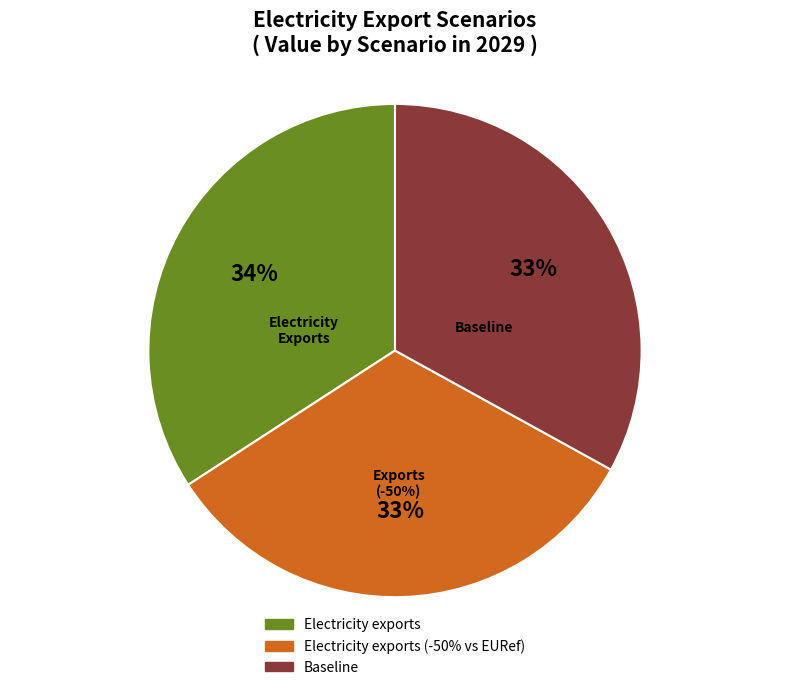

What is the ratio of the value at Baseline to the value at Electricity exports (-50% vs EURef)?

1.0